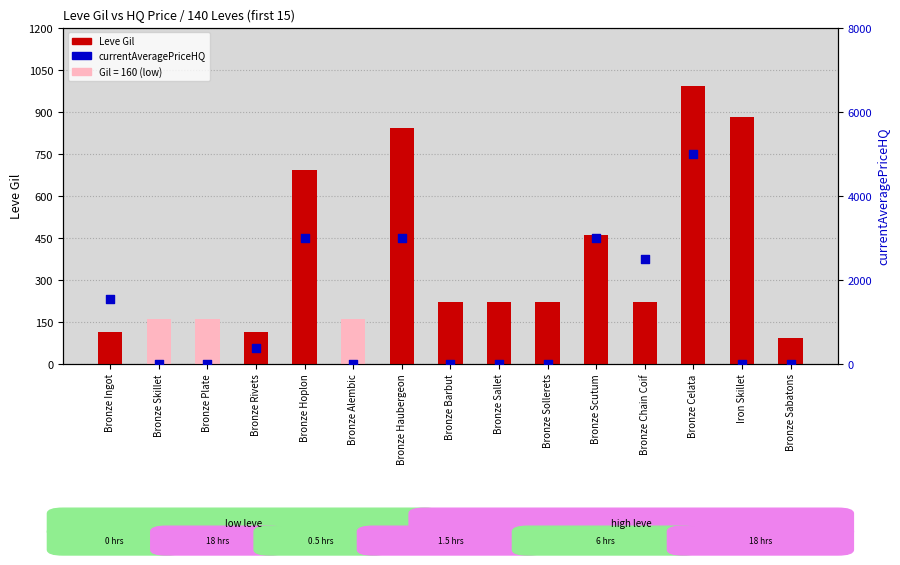

Which series has the widest spread of Y values?

currentAveragePriceHQ